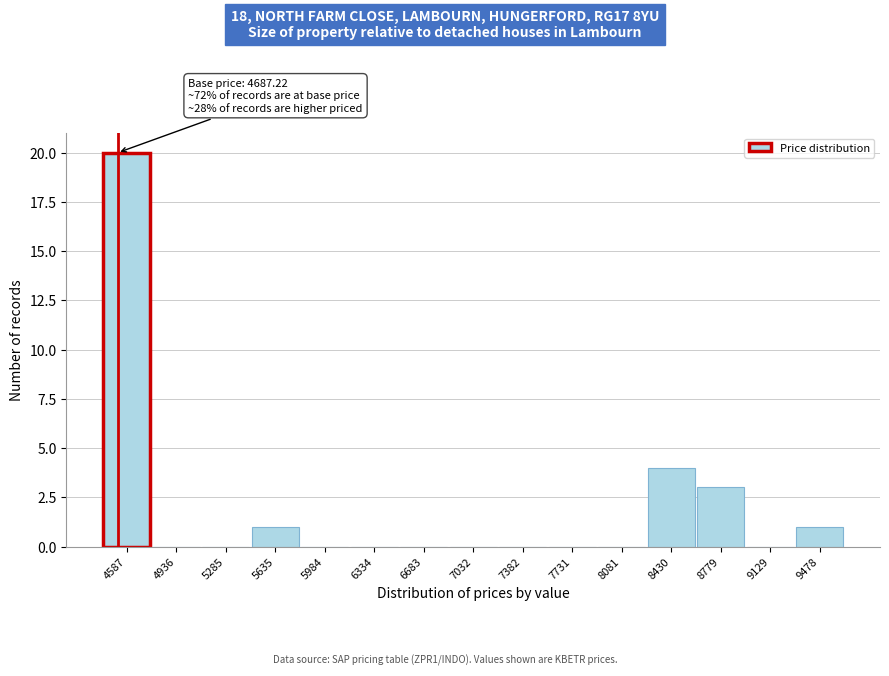

Reading left to right, list all the values displayed in this chart.

4587=20	4936=0	5285=0	5635=1	5984=0	6334=0	6683=0	7032=0	7382=0	7731=0	8081=0	8430=4	8779=3	9129=0	9478=1